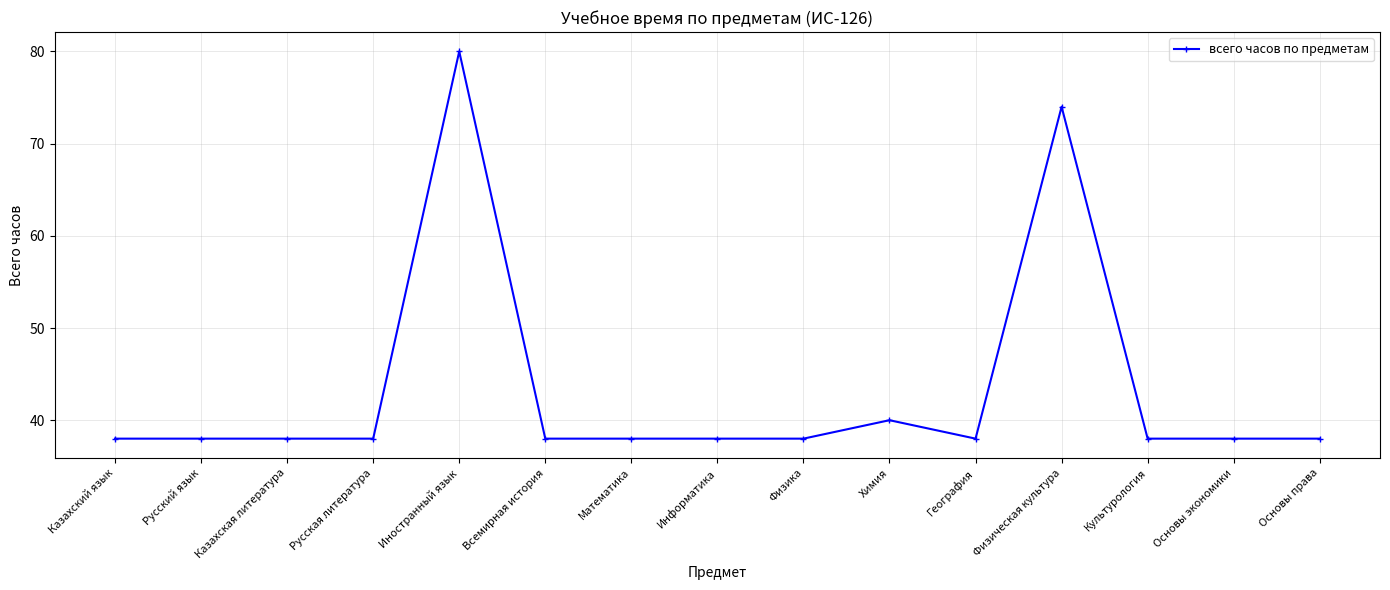

What is the smallest value displayed?

38